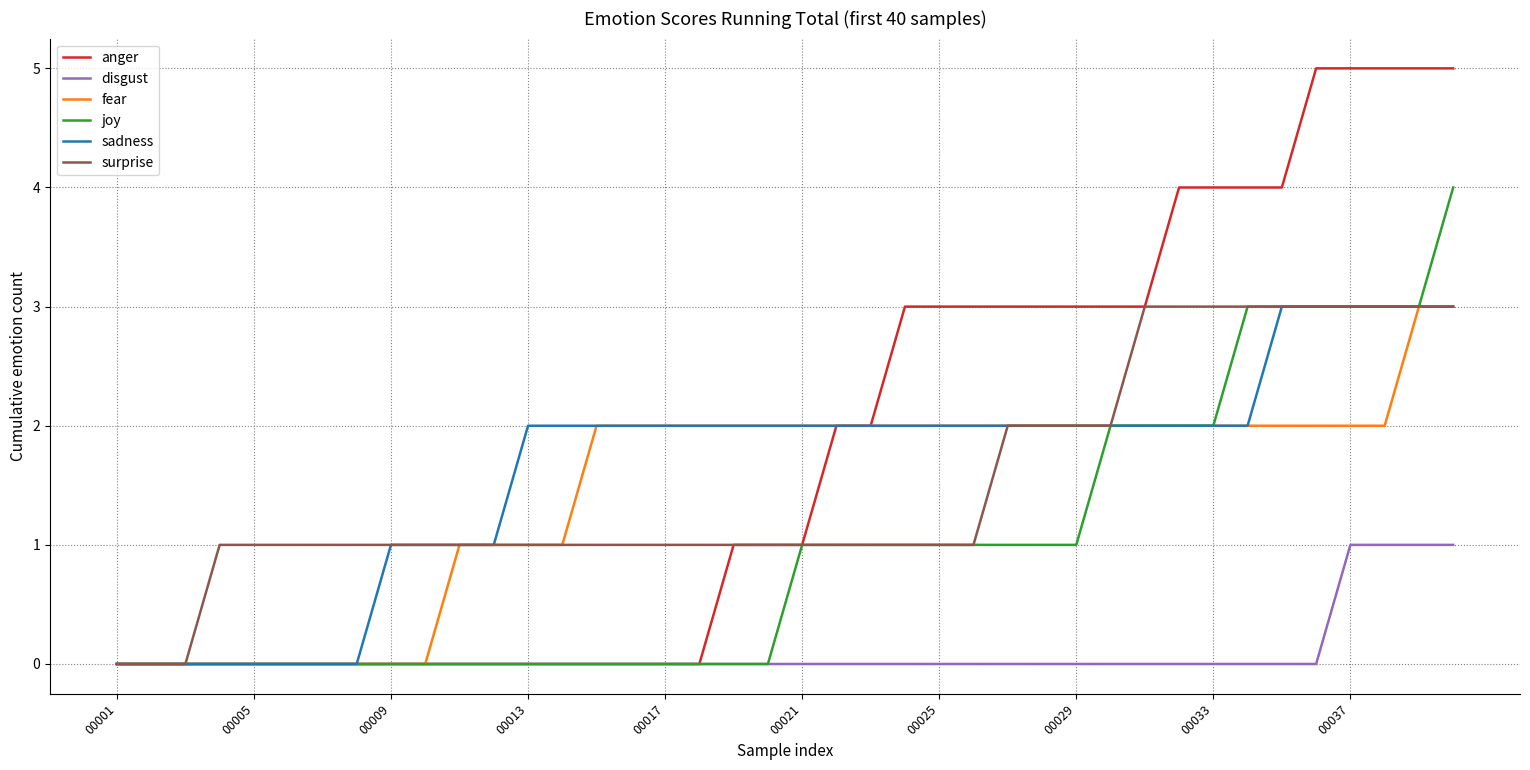

What is the difference between the second highest and minimum values in the joy series?

3